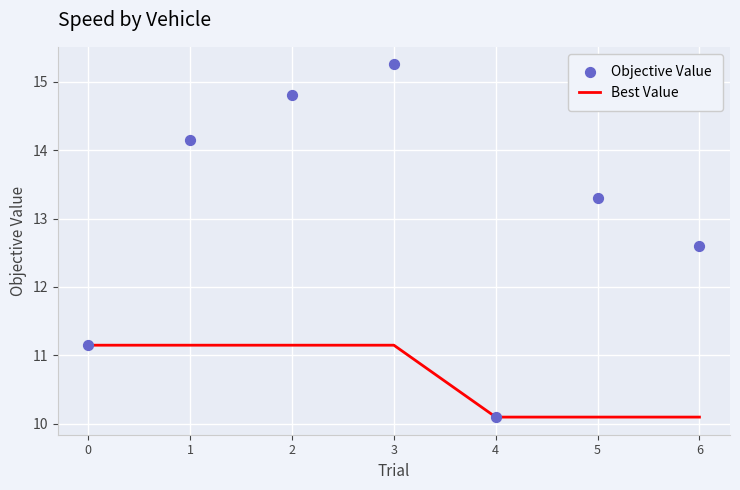

Is the value of Best Value at 5 greater than the value of Objective Value at 4?

No